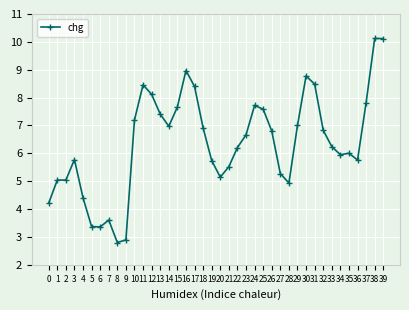

What is the average value?

6.4